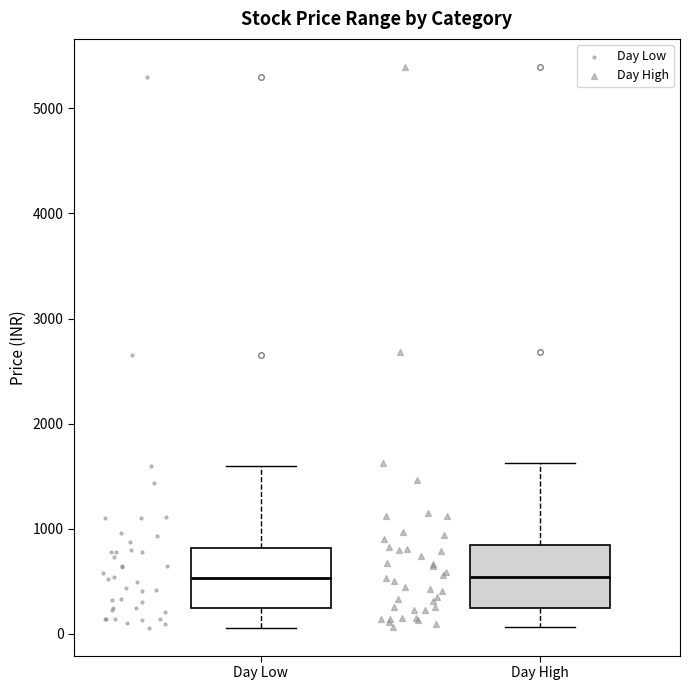

Reading left to right, read every box against the y-axis: the position of its median line, the range the box covers, and the ends of its whiskers. The values are not printed on the chart, so give them approximately, as read against the axis.

Day Low: median 500, box 200 to 800, whiskers 100 to 1600
Day High: median 500, box 200 to 800, whiskers 100 to 1600